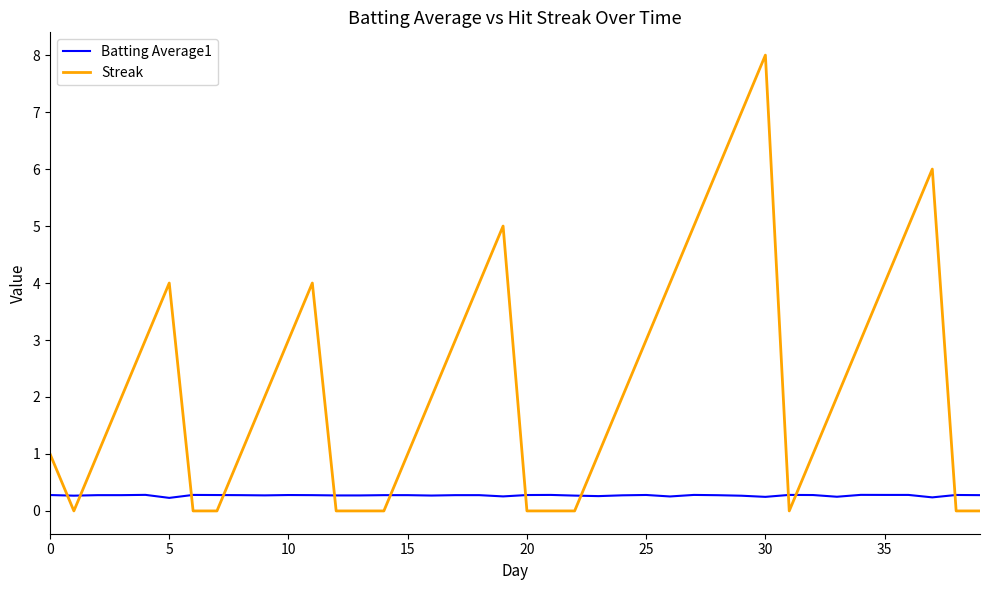

Which series has the largest range (max minus min)?

Streak